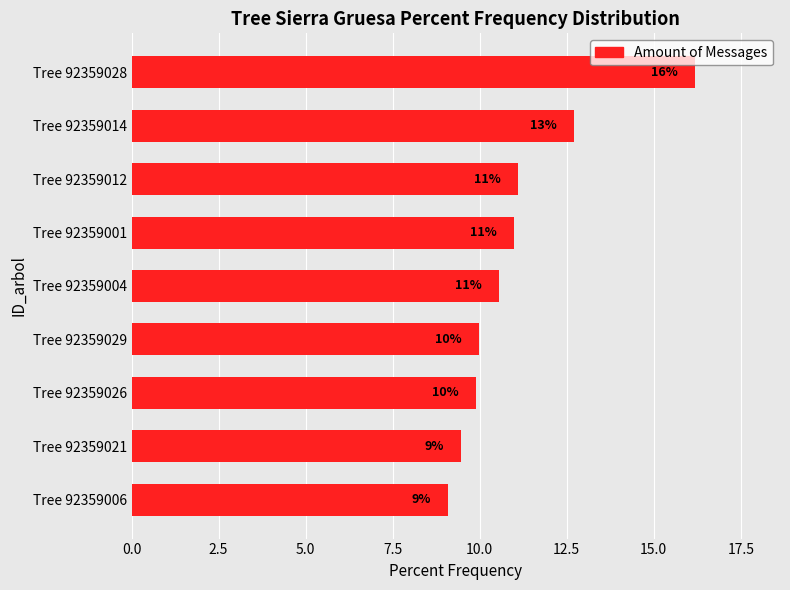

What is the smallest value displayed?

9.1